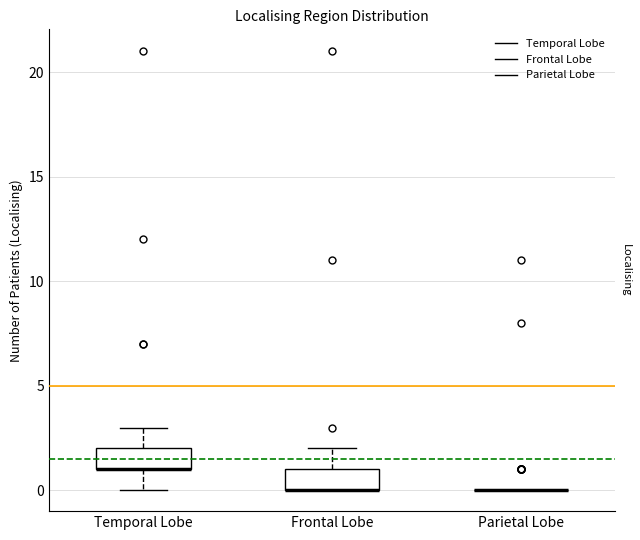

Reading left to right, read every box against the y-axis: the position of its median line, the range the box covers, and the ends of its whiskers. The values are not printed on the chart, so give them approximately, as read against the axis.

Temporal Lobe: median 1 (drawn on the box's lower edge), box 1 to 2, whiskers 0 to 3
Frontal Lobe: median 0 (drawn on the box's lower edge), box 0 to 1, whiskers 0 to 2
Parietal Lobe: box collapsed to a line at 0, whiskers 0 to 0